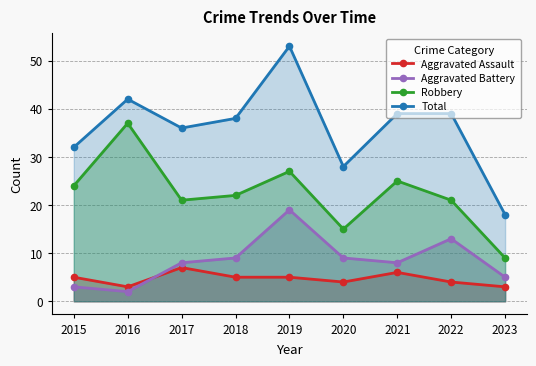

Where is Aggravated Battery nearest to the value 10?

2018